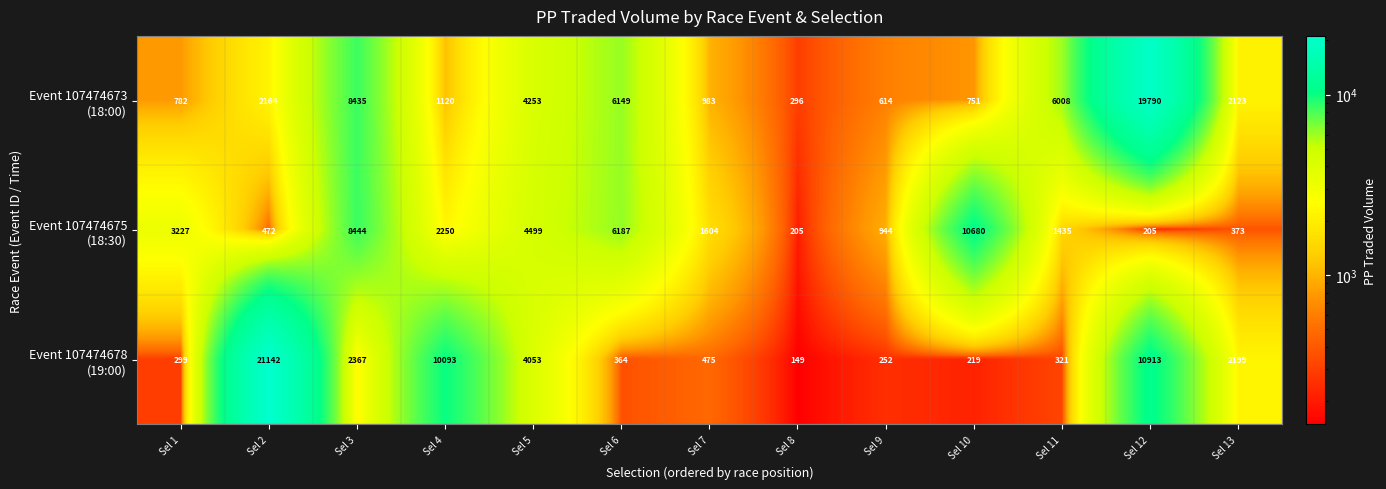

At which category is the sum across all series the highest?

Sel 12